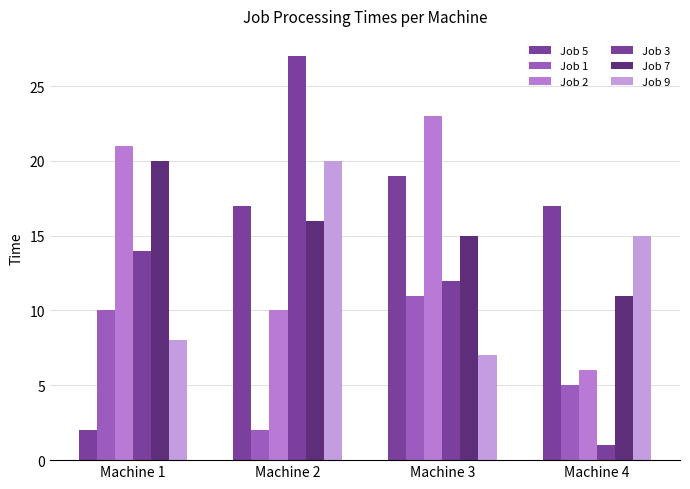

Reading left to right, what are all the values shown in this chart?

Job 5: 2	17	19	17
Job 1: 10	2	11	5
Job 2: 21	10	23	6
Job 3: 14	27	12	1
Job 7: 20	16	15	11
Job 9: 8	20	7	15